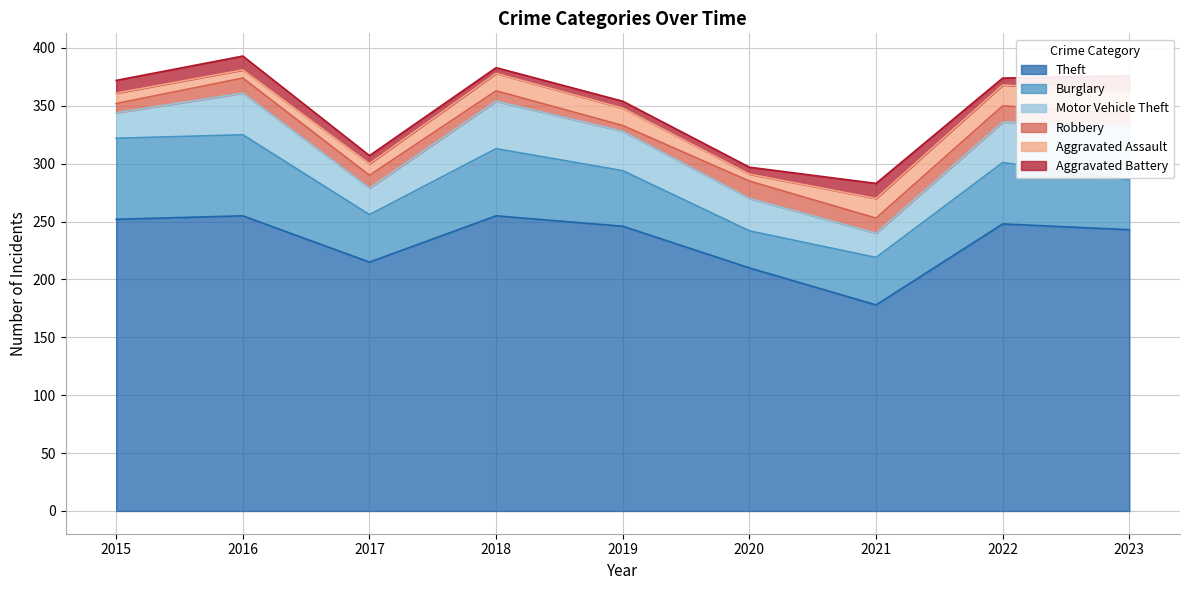

What is the lowest value of the Theft series?

178